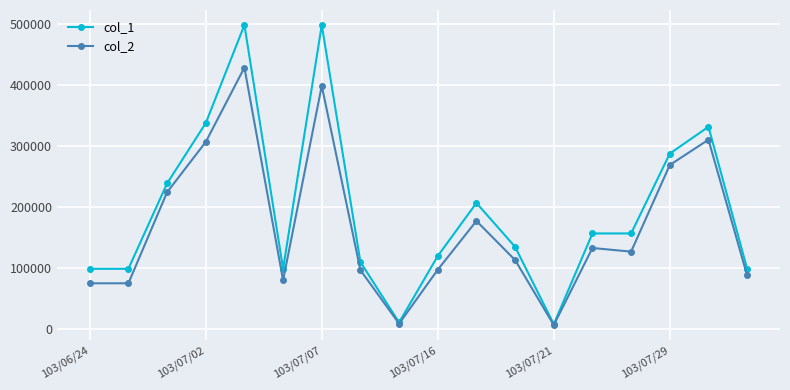

What is the value of the col_2 point at the 2nd from the left?

75240